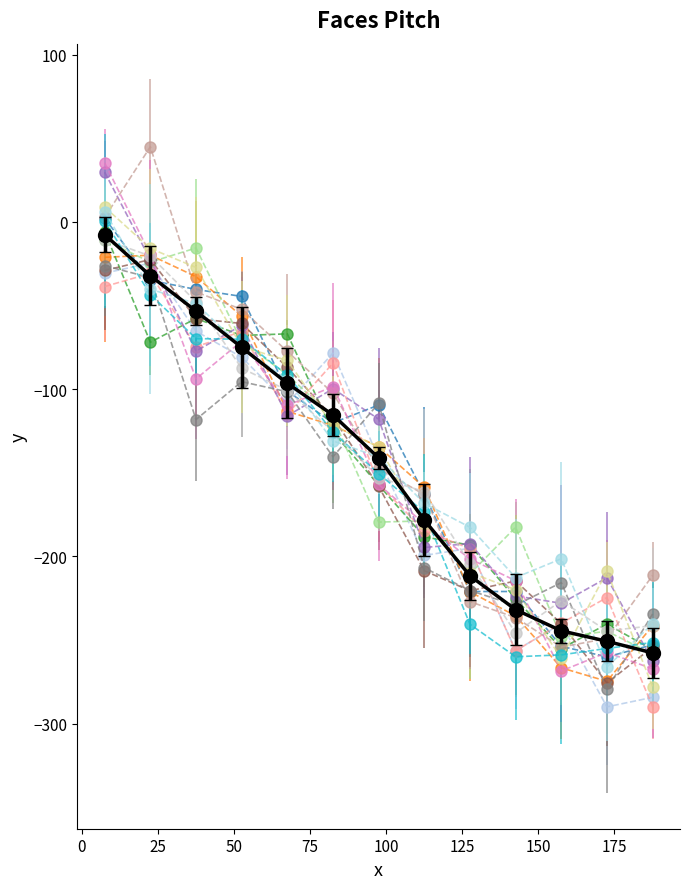

What is the greatest value displayed?

44.9